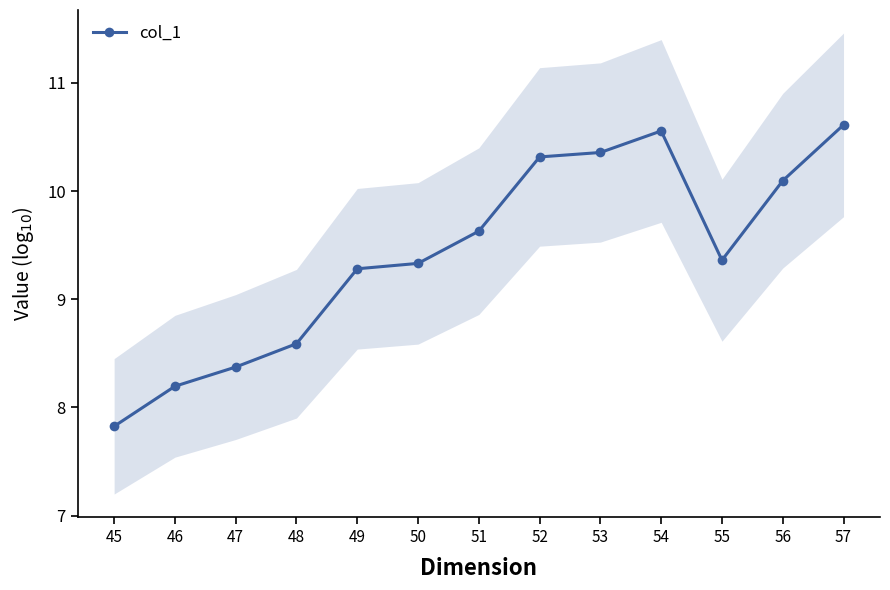

True or false: the data shows 8.4 at 47.

True